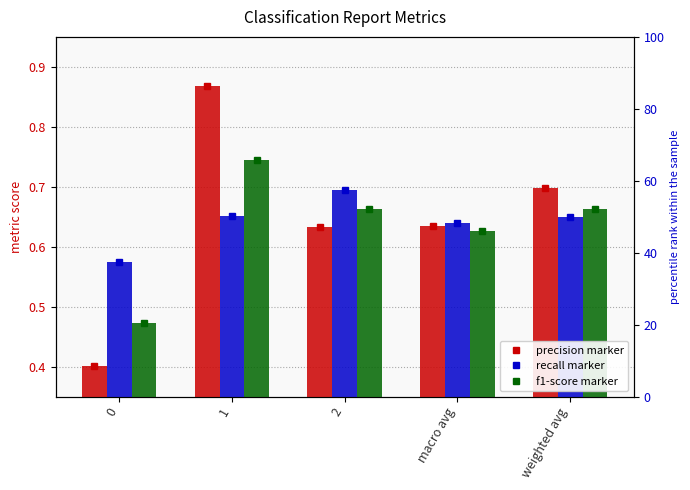

What is the difference between the second highest and second lowest values in the precision series?

0.1